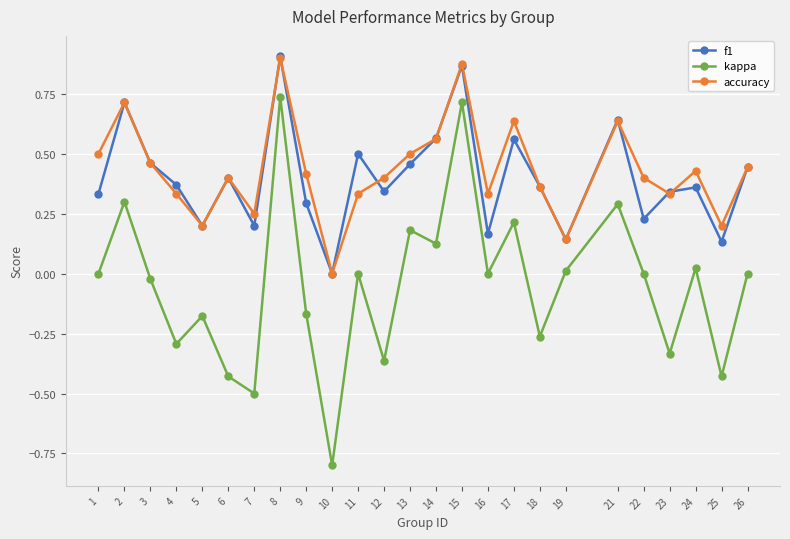

How many distinct data groups are displayed?

3